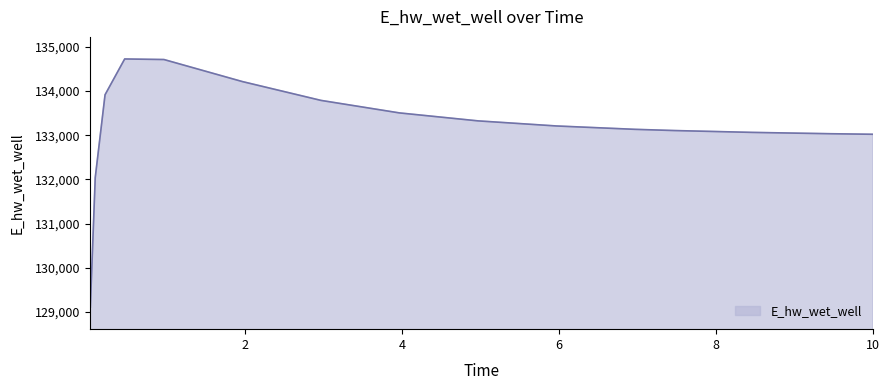

What is the maximum value shown in the chart?

134729.0